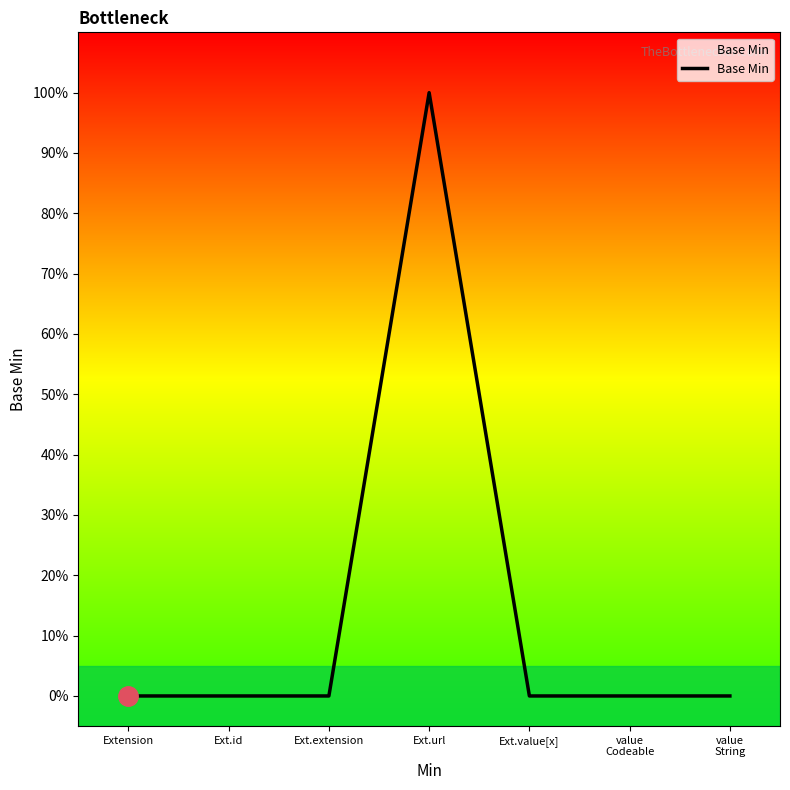

The chart shows a value of 0 at value
String. True or false?

True